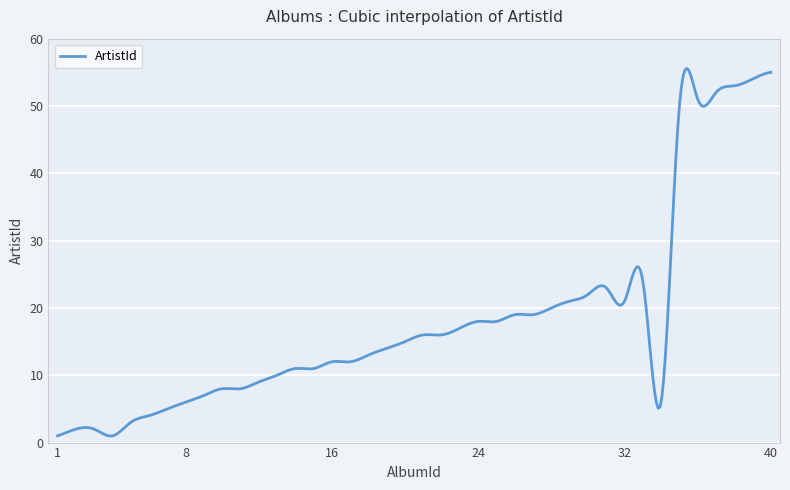

What is the difference between the maximum and minimum values?

54.6